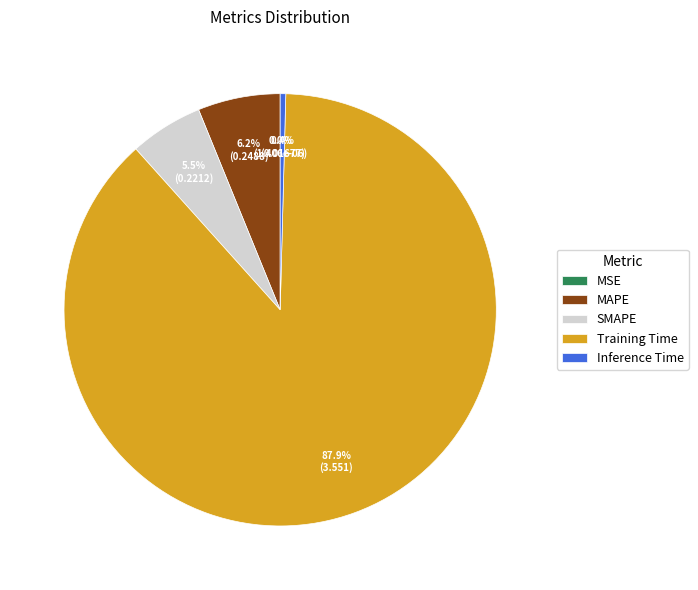

To the nearest percent, what is the difference between the SMAPE and MAPE slice percentages?

1%